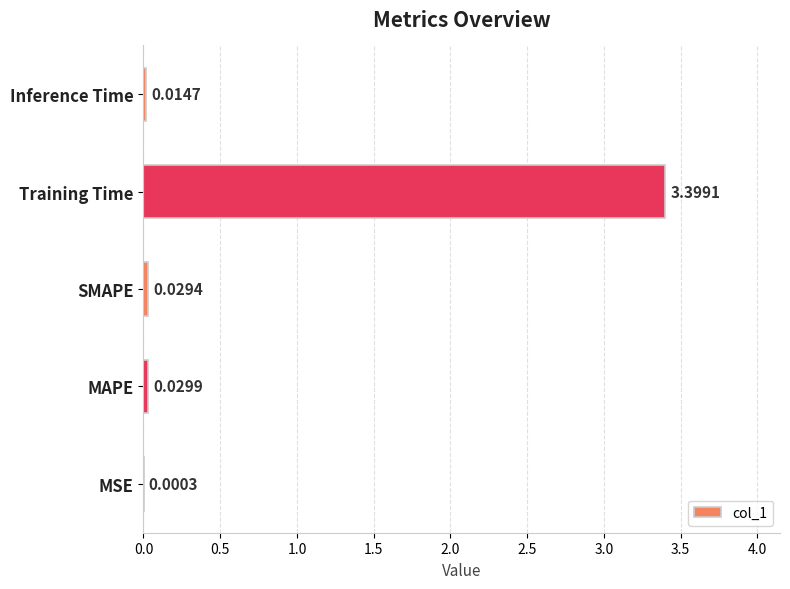

Where is the data nearest to the value 1?

MAPE